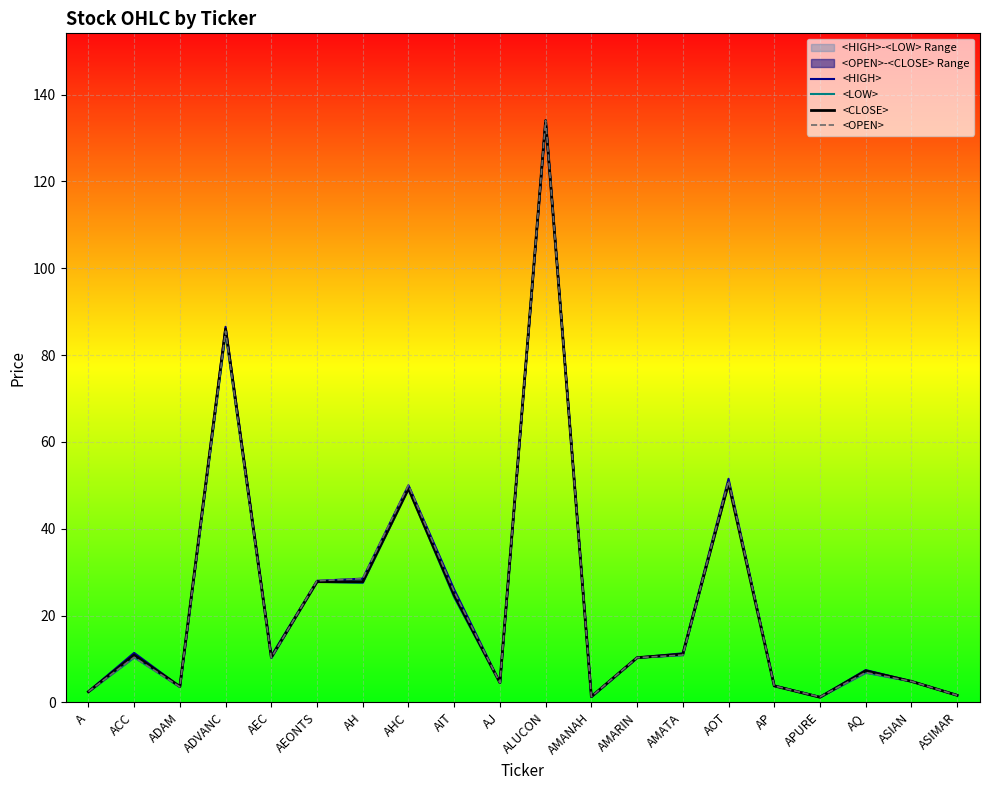

Which has a higher value, AMATA or ADAM?

AMATA